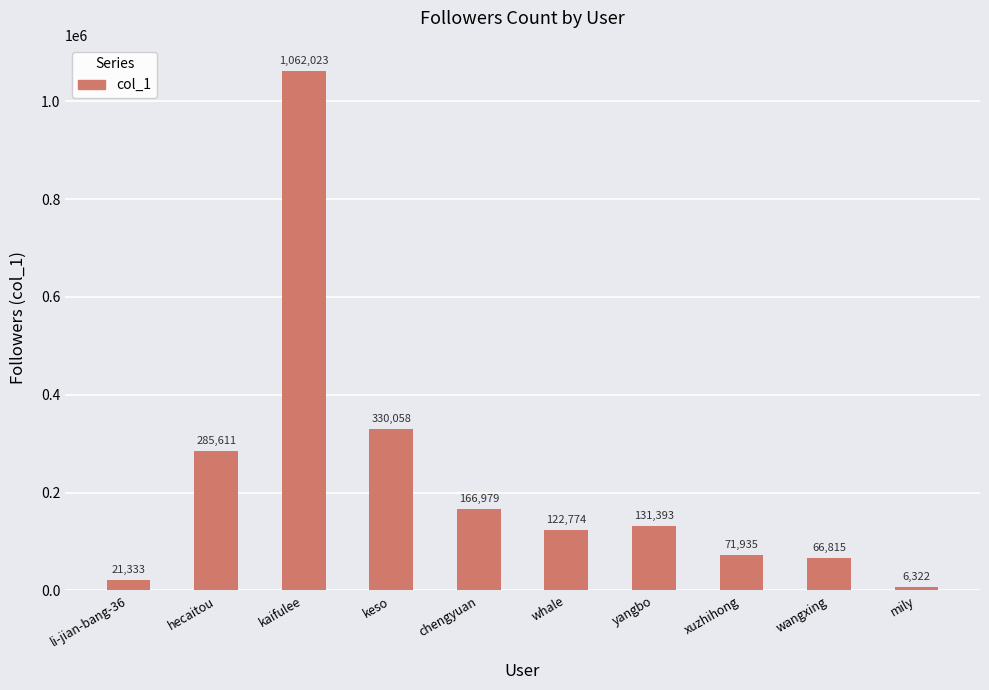

What position from the right is yangbo?

4